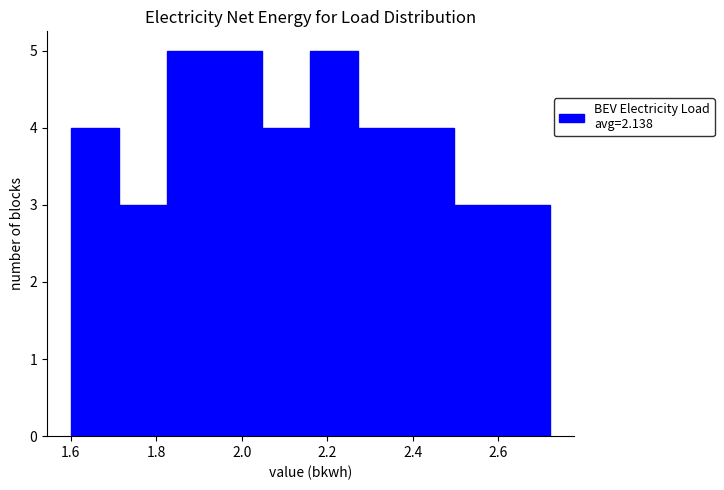

Reading left to right, list every bar in this chart as the range it spans on the x-axis followed by its height. Neither the bar edges nor the heights are printed on the chart, so give them approximately, as read against the axes.

1.60 to 1.72: 4
1.72 to 1.82: 3
1.82 to 1.94: 5
1.94 to 2.04: 5
2.04 to 2.16: 4
2.16 to 2.28: 5
2.28 to 2.38: 4
2.38 to 2.50: 4
2.50 to 2.60: 3
2.60 to 2.72: 3